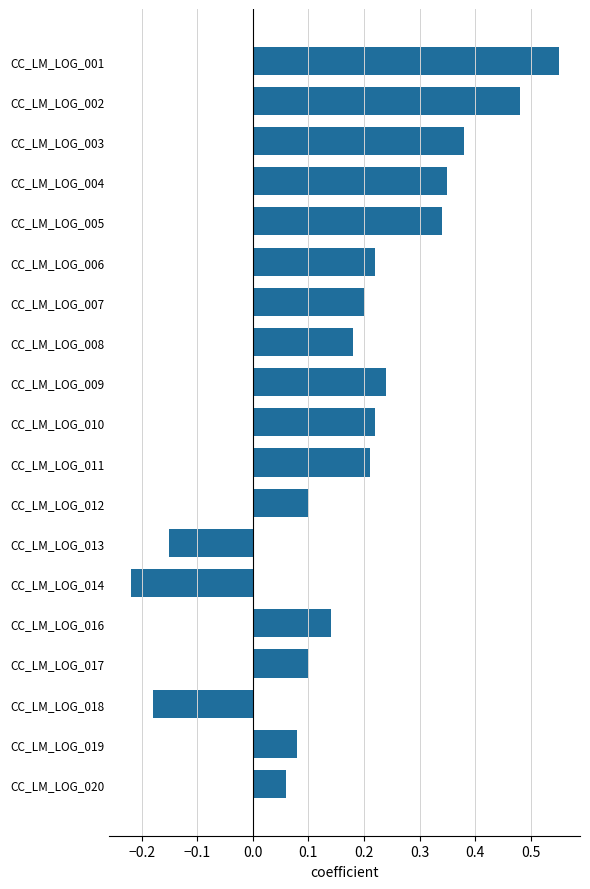

Are the bars horizontal?

Yes